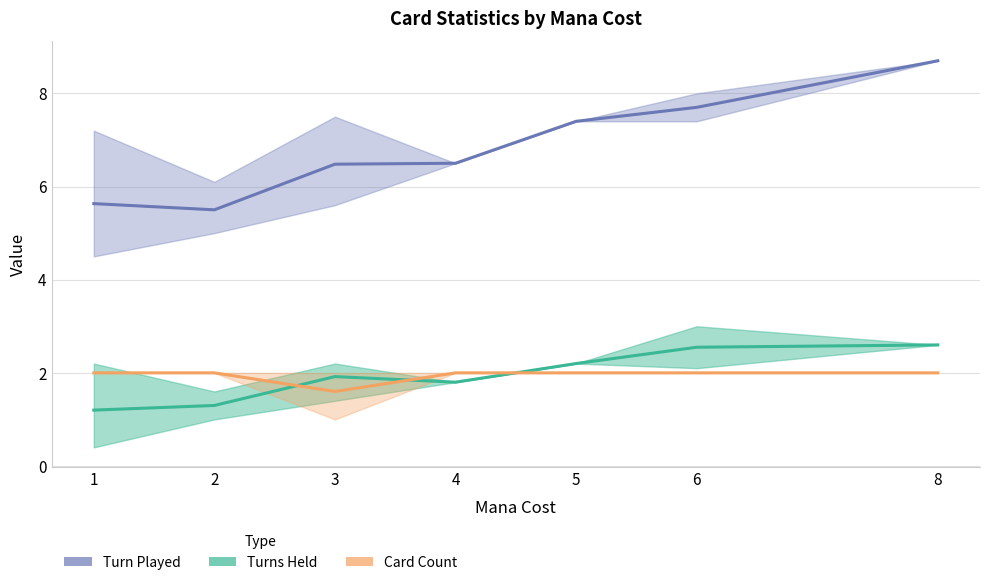

True or false: Card Count has a value of 2.0 at 1.

True